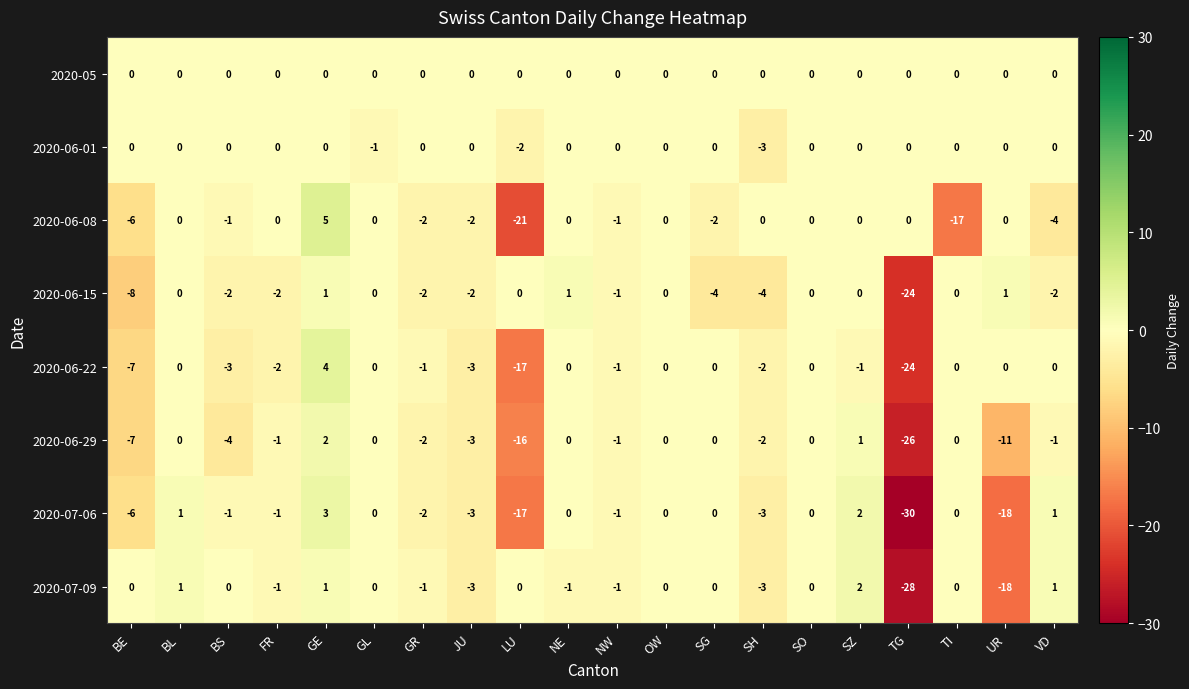

What is the minimum value for 2020-07-06?

-30